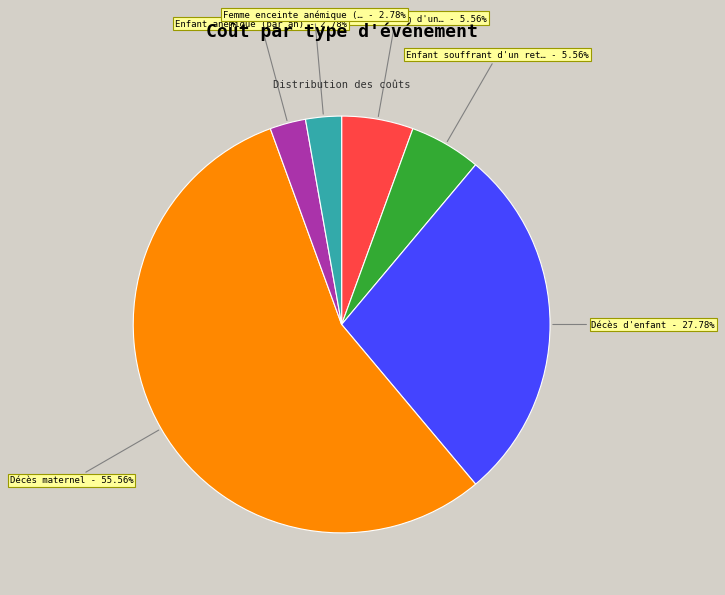

Is there a majority slice in this chart?

Yes